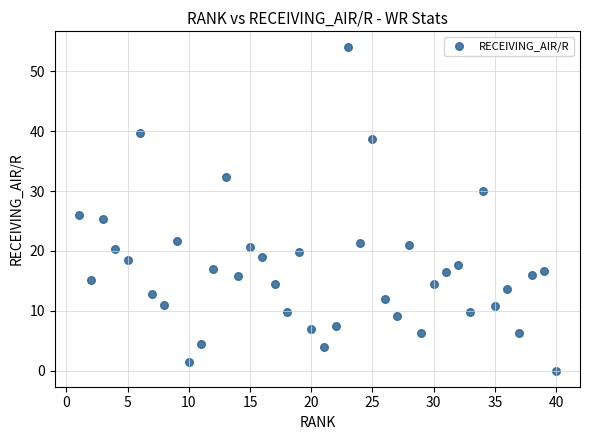

What is the range of Y values (max minus min)?

54.0